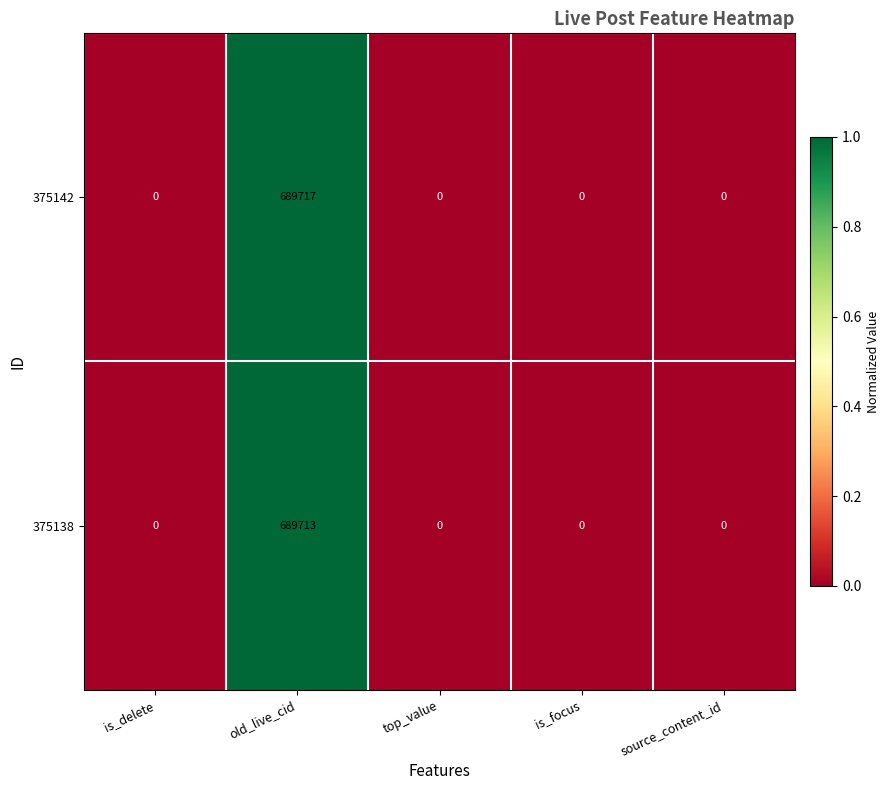

Reading left to right, transcribe all the data shown in this chart.

375142: 0	689717	0	0	0
375138: 0	689713	0	0	0